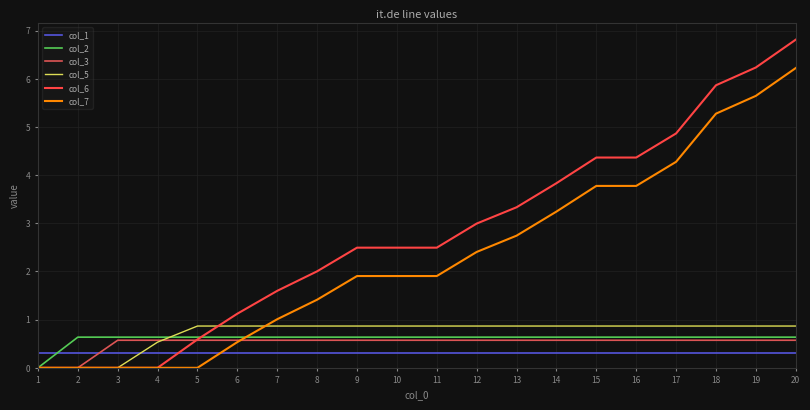

What is the difference between the highest and lowest values at 2?

0.6